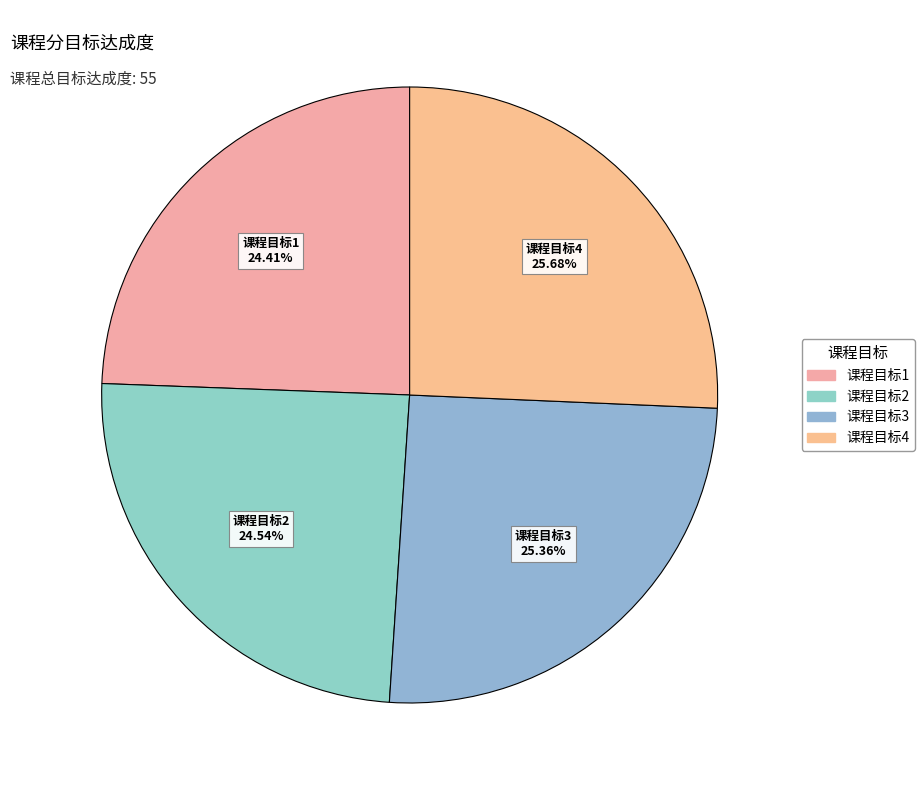

Count the number of slices in the pie.

4